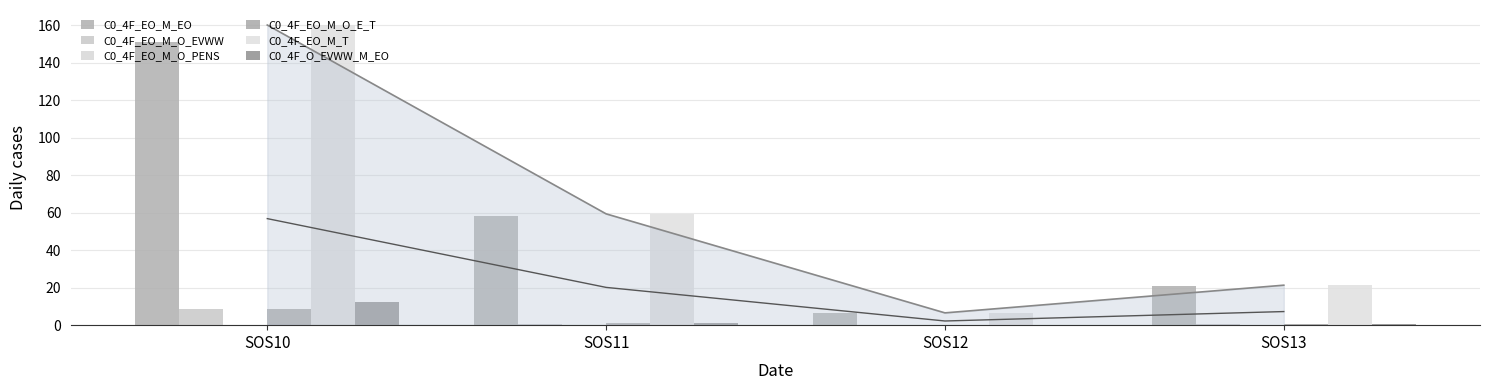

Between SOS10 and SOS13, which is larger?

SOS10